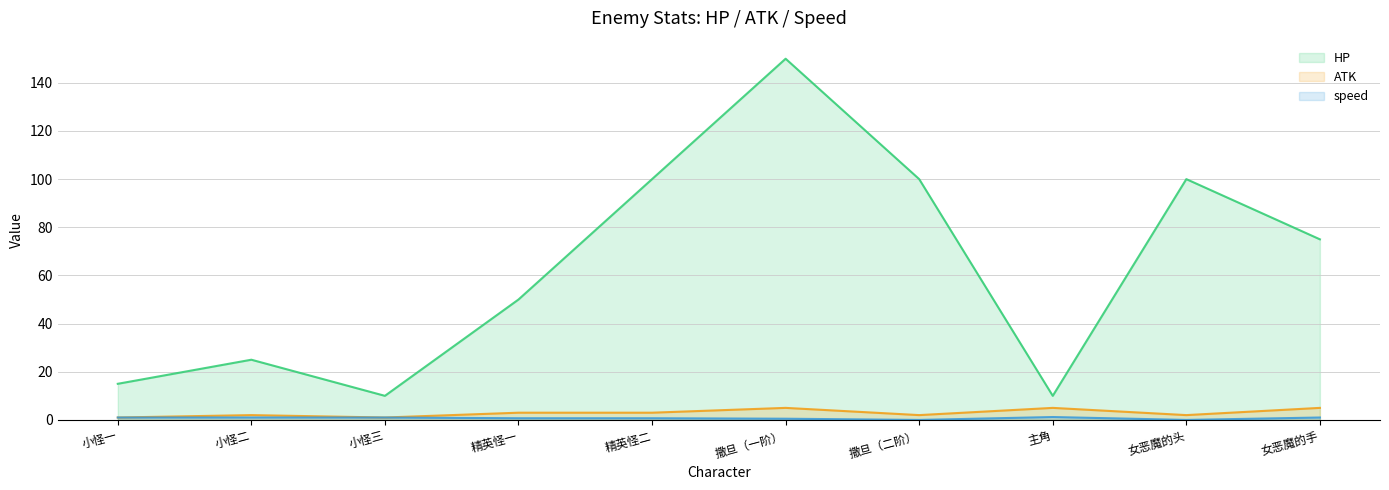

The value of HP at 撒旦（一阶） is 150.0. True or false?

True